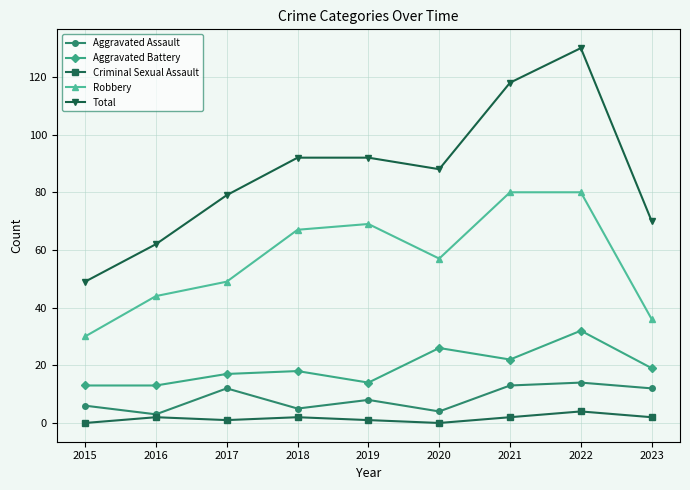

At which category does the chart reach its peak across all series?

2022